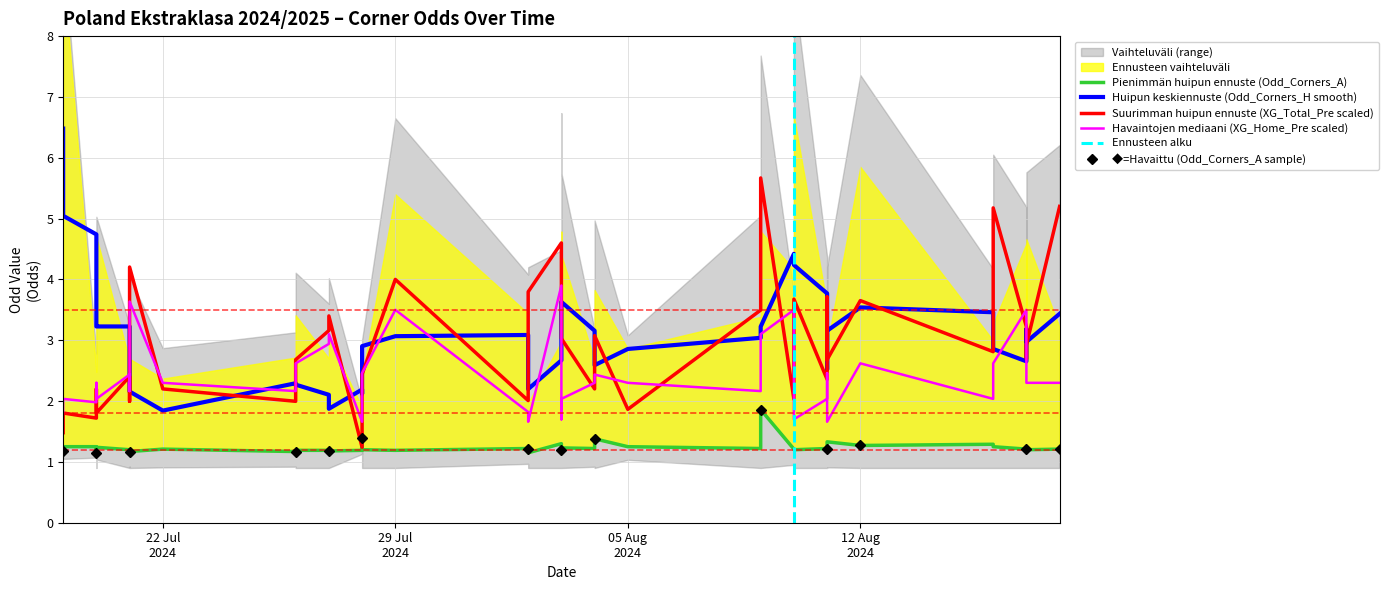

Which series has the largest total across all categories?

Odd_Corners_H